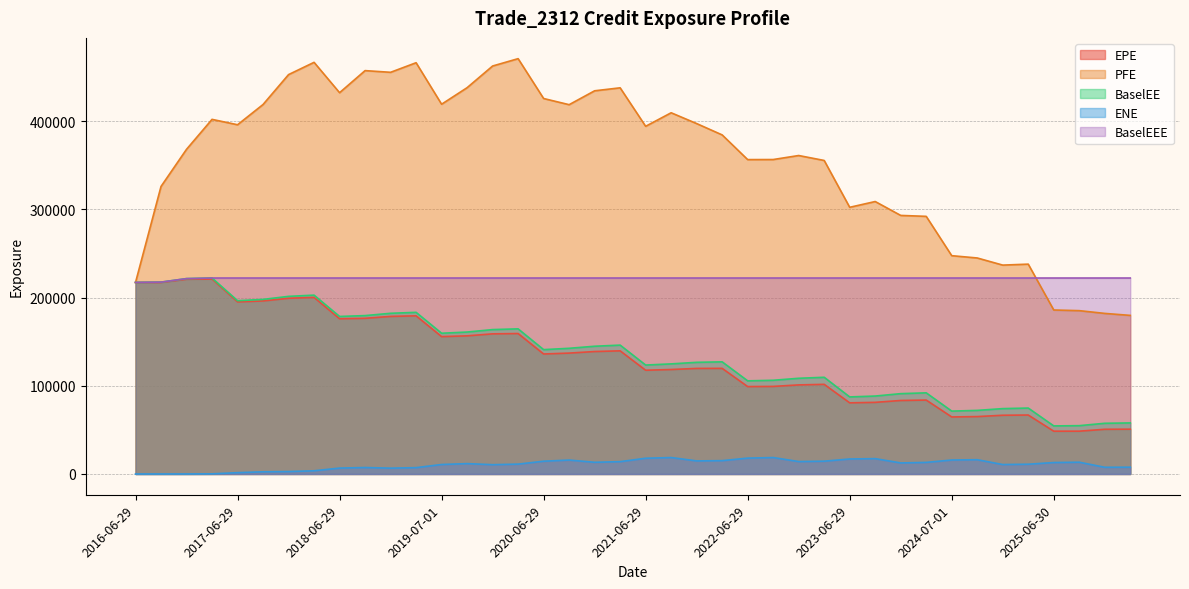

How many categories are shown in the chart?

40